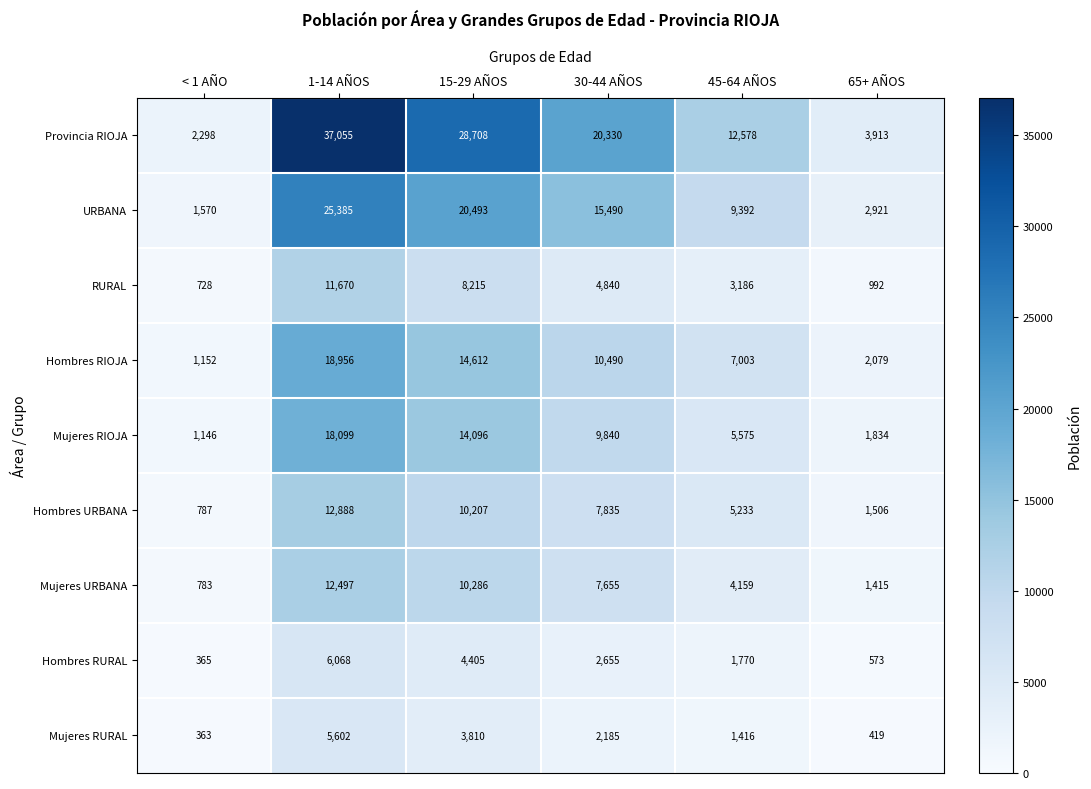

Which series has the largest range (max minus min)?

Provincia RIOJA